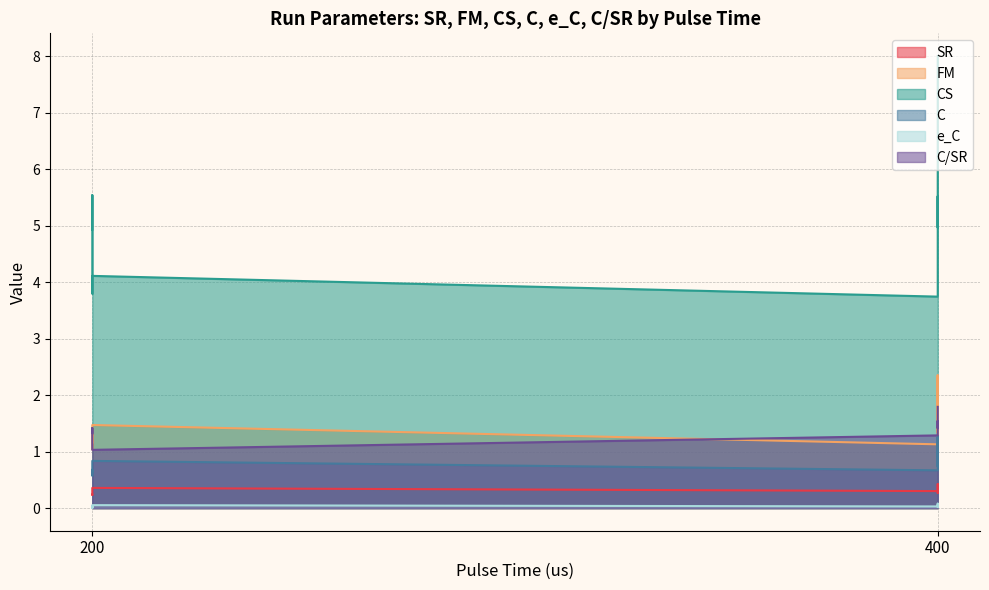

True or false: C and C/SR cross at least once.

False